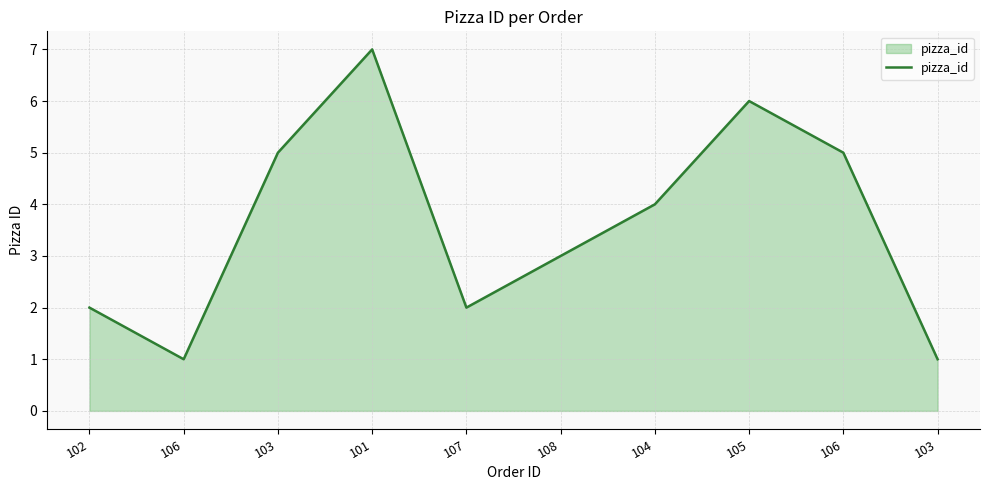

How many lines are shown in the chart?

1